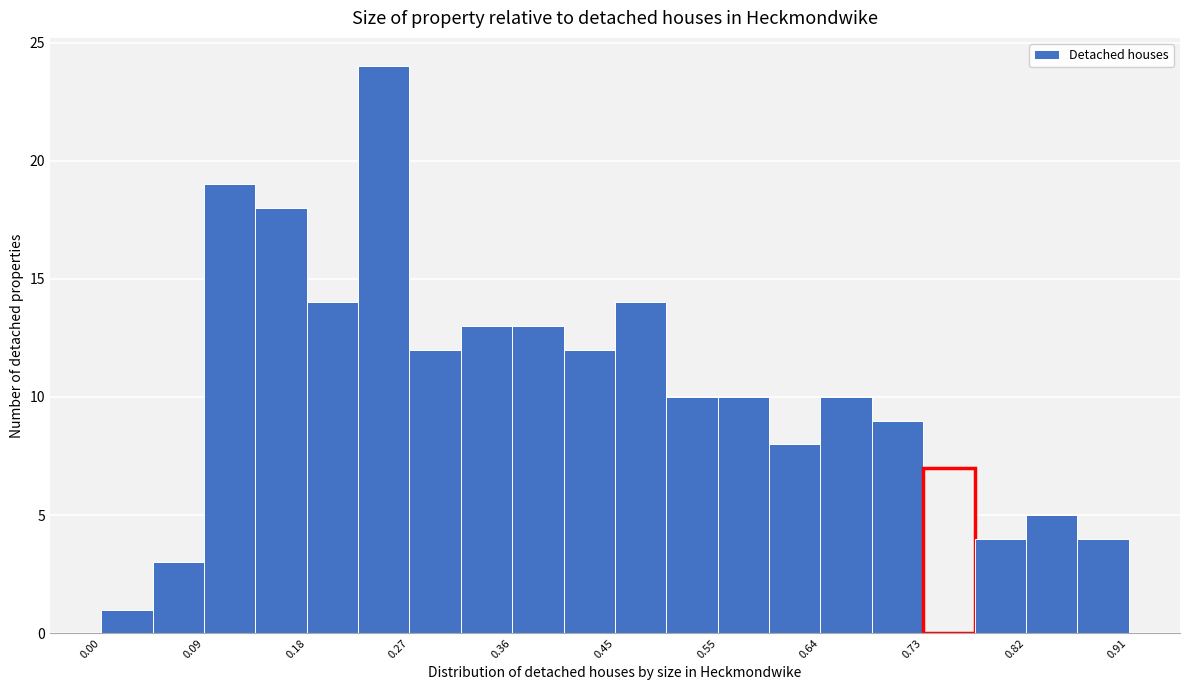

Reading left to right, list every bar in this chart as the range it spans on the x-axis followed by its height. Neither the bar edges nor the heights are printed on the chart, so give them approximately, as read against the axes.

0.00 to 0.05: 1
0.05 to 0.09: 3
0.09 to 0.14: 19
0.14 to 0.18: 18
0.18 to 0.23: 14
0.23 to 0.27: 24
0.27 to 0.32: 12
0.32 to 0.36: 13
0.36 to 0.41: 13
0.41 to 0.46: 12
0.46 to 0.50: 14
0.50 to 0.55: 10
0.55 to 0.59: 10
0.59 to 0.64: 8
0.64 to 0.68: 10
0.68 to 0.73: 9
0.73 to 0.77: 7
0.77 to 0.82: 4
0.82 to 0.86: 5
0.86 to 0.91: 4